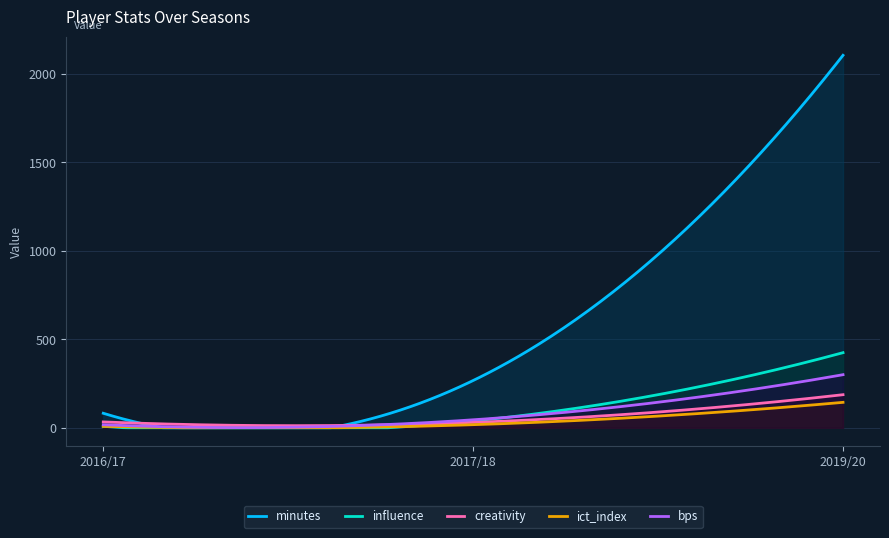

Rank the categories by ict_index value from highest to lowest.

2019/20, 2017/18, 2016/17